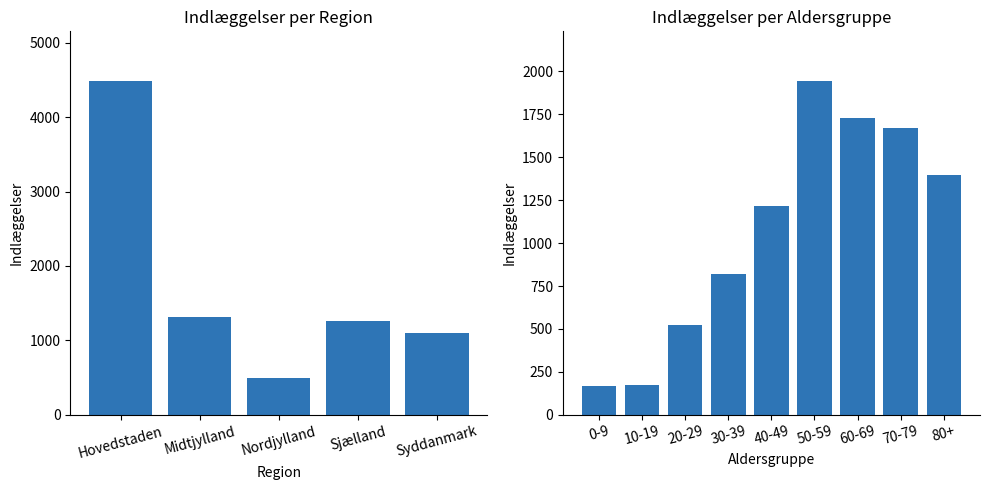

Count the number of data series in this chart.

1